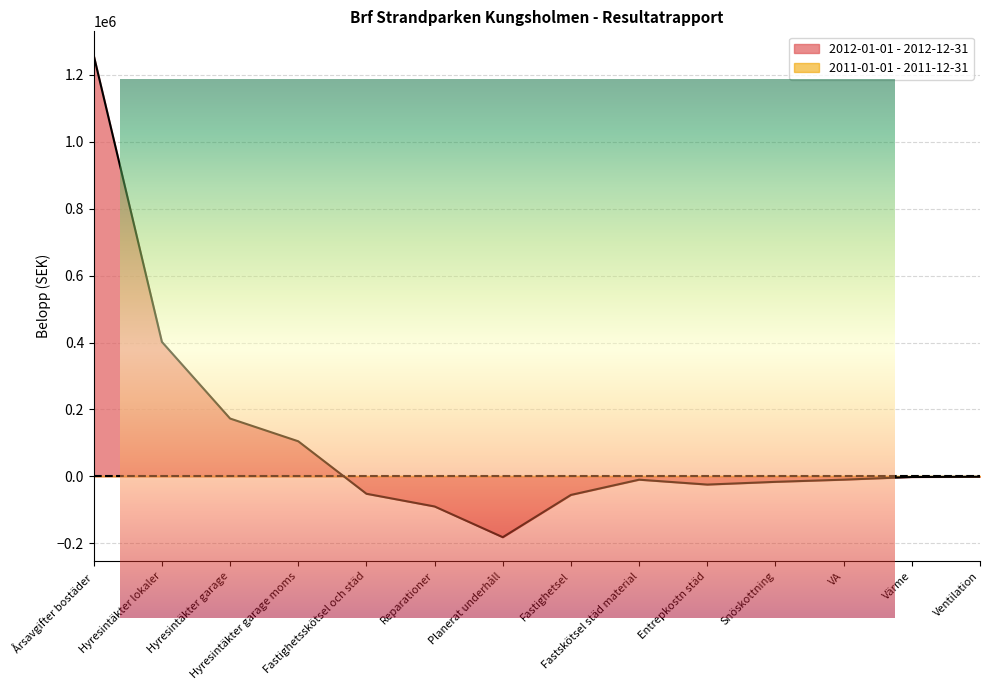

Rank the categories by value from lowest to highest.

Planerat underhåll, Reparationer, Fastighetsel, Fastighetsskötsel och städ, Entrepkostn städ, Snöskottning, Fastskötsel städ material, VA, Värme, Ventilation, Hyresintäkter garage moms, Hyresintäkter garage, Hyresintäkter lokaler, Årsavgifter bostäder